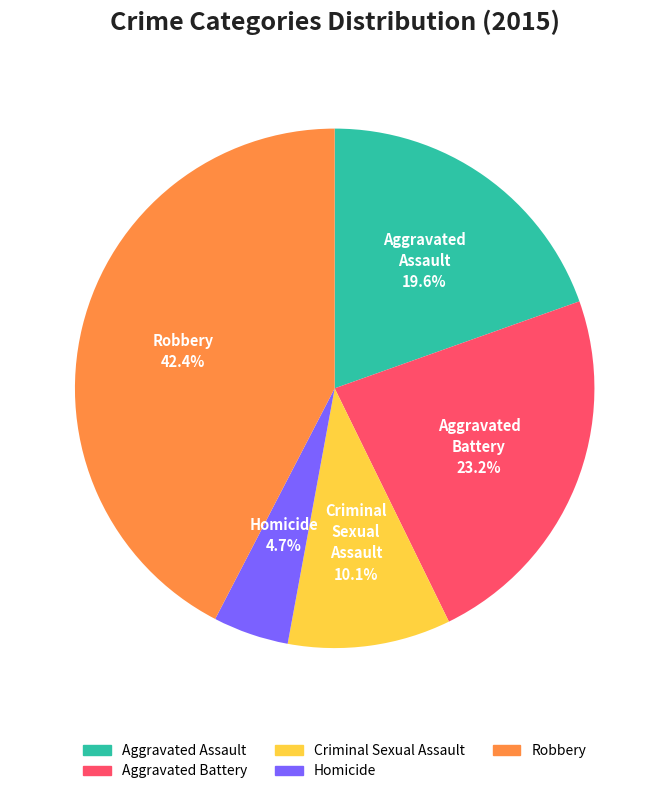

What percentage is the Aggravated Assault slice, to the nearest percent?

20%